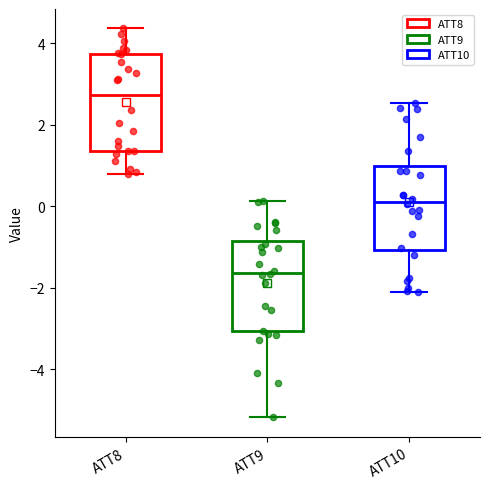

Which box has the highest median line?

ATT8